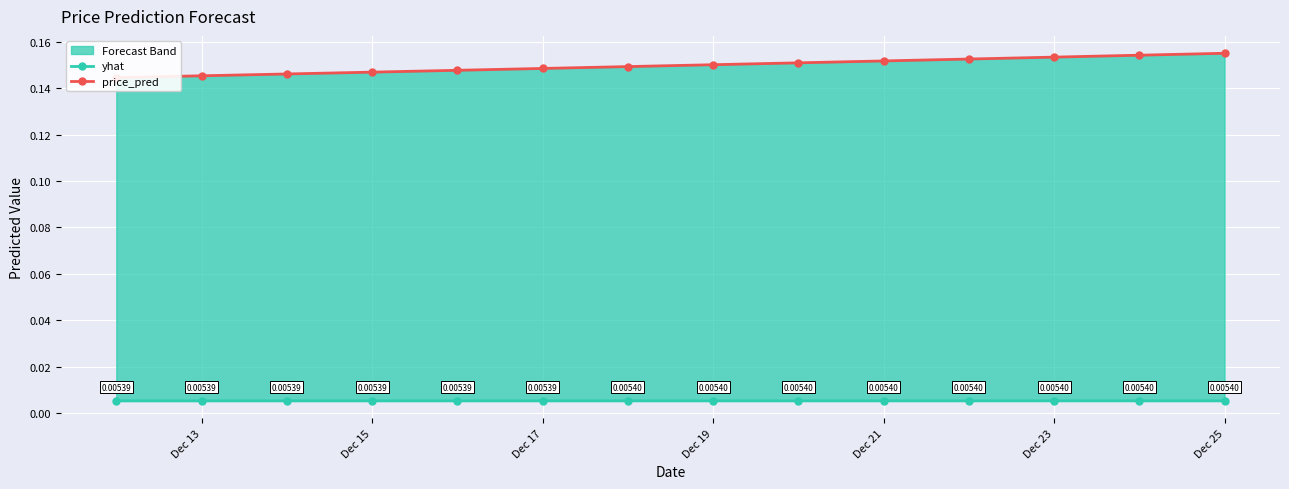

What is the sum of all yhat values?

0.1